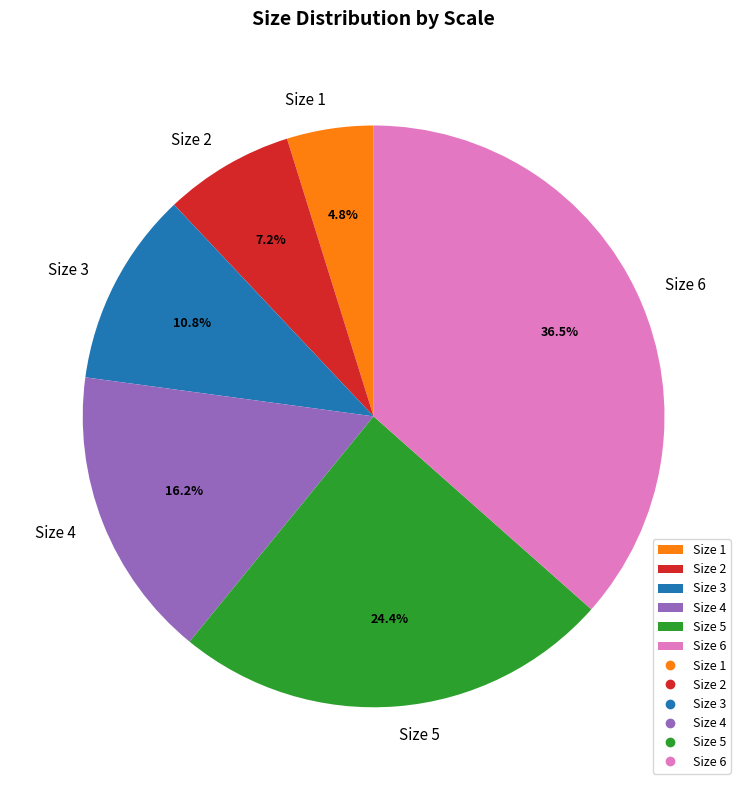

What percentage is the Size 1 slice, to the nearest percent?

5%